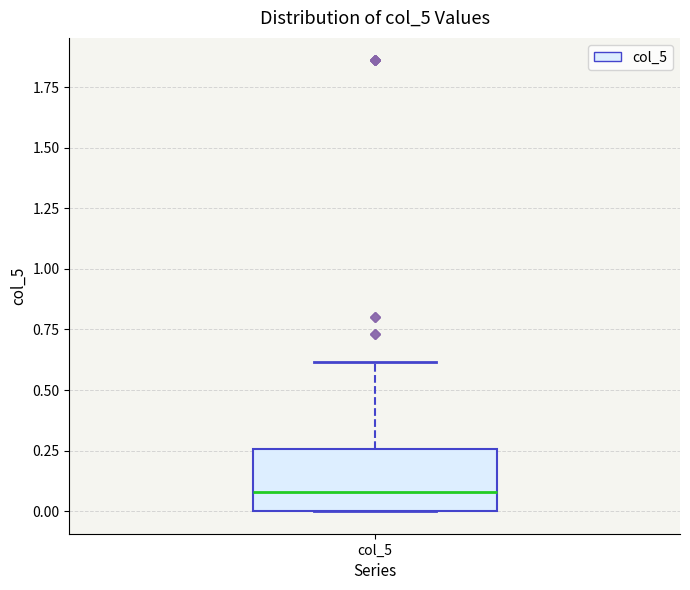

Transcribe this box plot: give where the median line is, the range the box spans, and where the two whiskers end, as read against the y-axis. The values are not printed on the chart, so give them approximately, as read against the axis.

median 0.10, box 0.00 to 0.25, whiskers 0.00 to 0.60